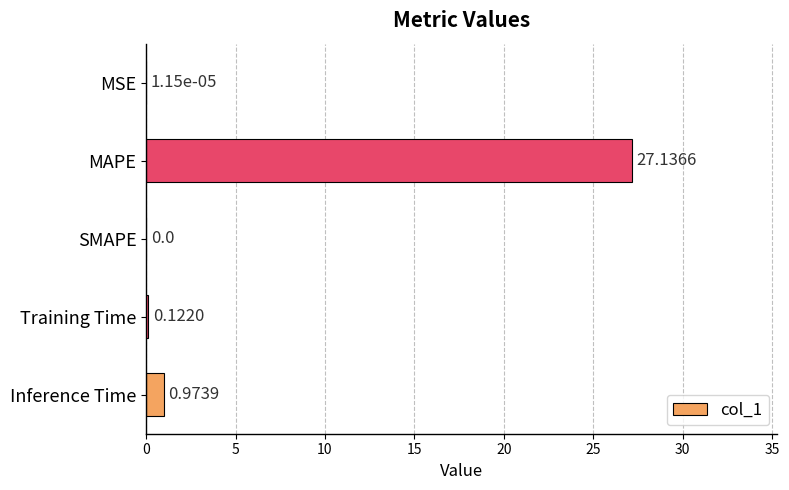

Between MAPE and SMAPE, which is larger?

MAPE